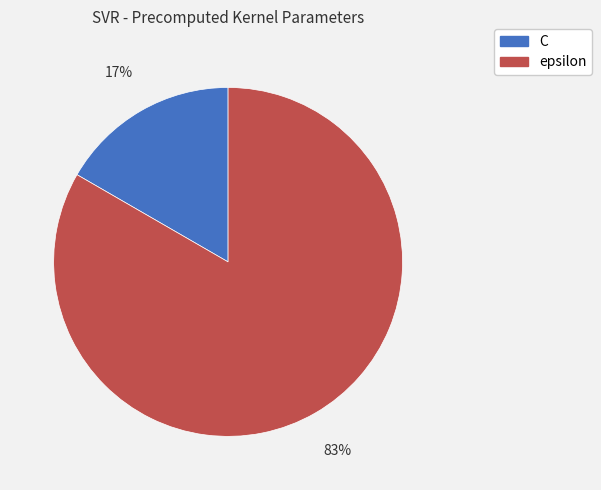

What percentage is the epsilon slice, to the nearest percent?

83%